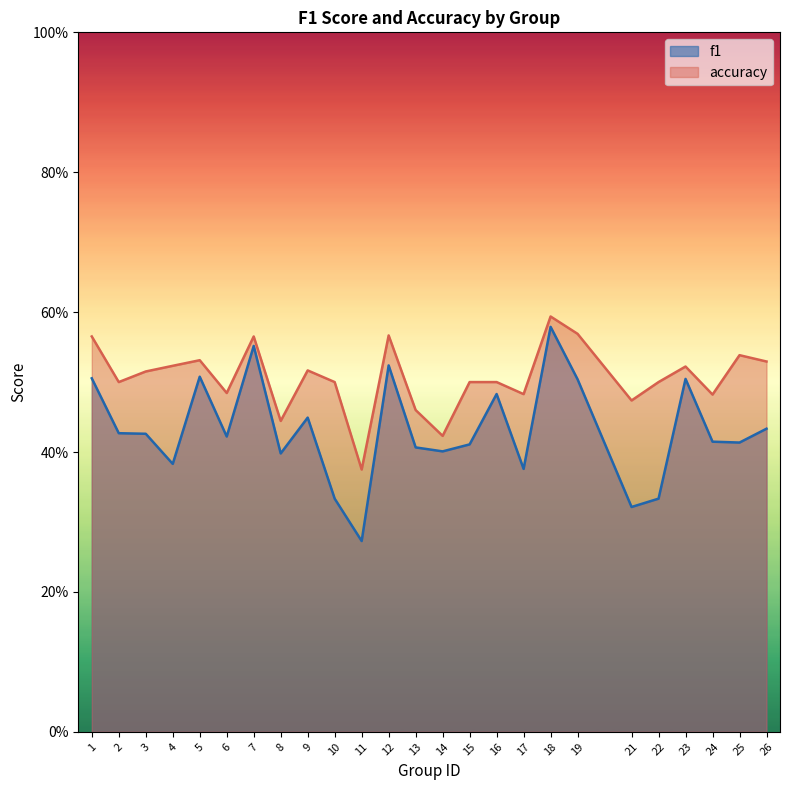

The value of accuracy at 14 is 0.6. True or false?

False